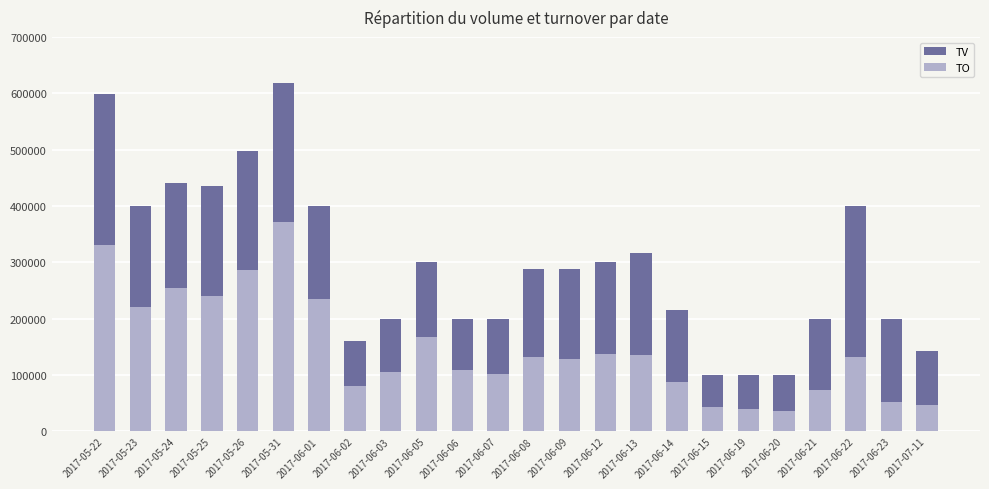

Reading right to left, transcribe all the data shown in this chart.

TV: 2017-07-11=142000	2017-06-23=200000	2017-06-22=400000	2017-06-21=200000	2017-06-20=100000	2017-06-19=100000	2017-06-15=100000	2017-06-14=216000	2017-06-13=316000	2017-06-12=300000	2017-06-09=289000	2017-06-08=289000	2017-06-07=200000	2017-06-06=200000	2017-06-05=300000	2017-06-03=200000	2017-06-02=160000	2017-06-01=400000	2017-05-31=618000	2017-05-26=498000	2017-05-25=435000	2017-05-24=440000	2017-05-23=400000	2017-05-22=599000
TO: 2017-07-11=47280	2017-06-23=52000	2017-06-22=132000	2017-06-21=74000	2017-06-20=37000	2017-06-19=39000	2017-06-15=43000	2017-06-14=87400	2017-06-13=136080	2017-06-12=137000	2017-06-09=128160	2017-06-08=132050	2017-06-07=102000	2017-06-06=109000	2017-06-05=168000	2017-06-03=106000	2017-06-02=81000	2017-06-01=235000	2017-05-31=370780	2017-05-26=285820	2017-05-25=240550	2017-05-24=255200	2017-05-23=220000	2017-05-22=331450